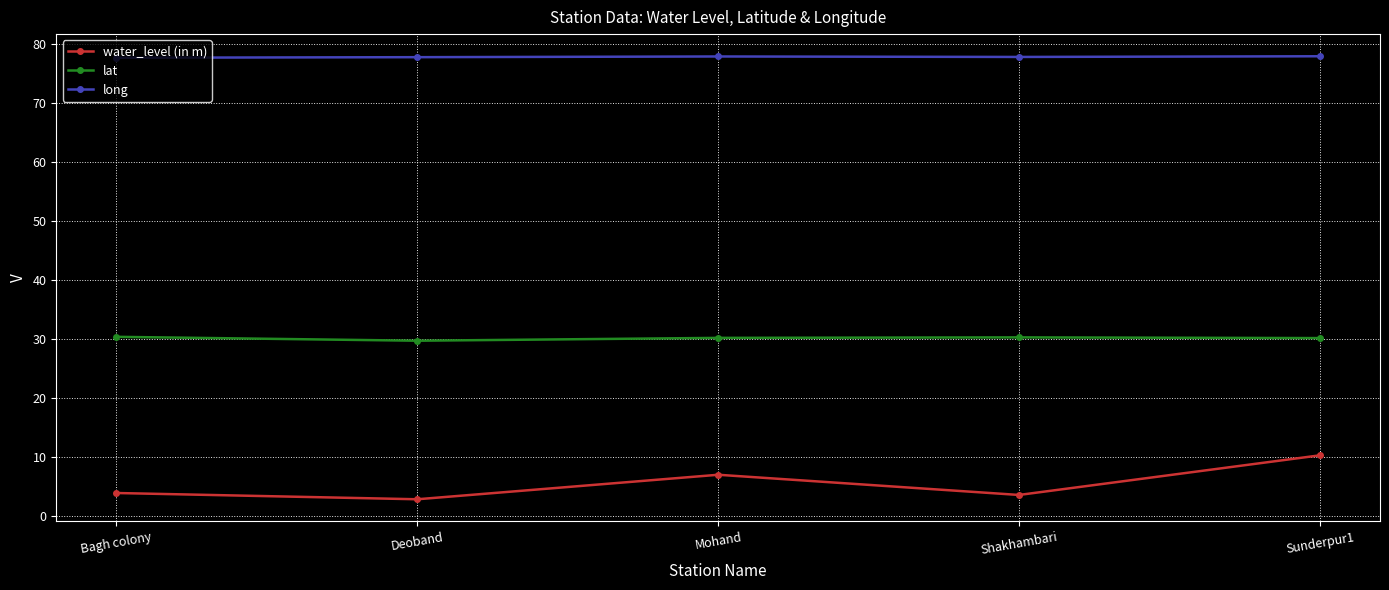

What is the average value of the lat series?

30.1